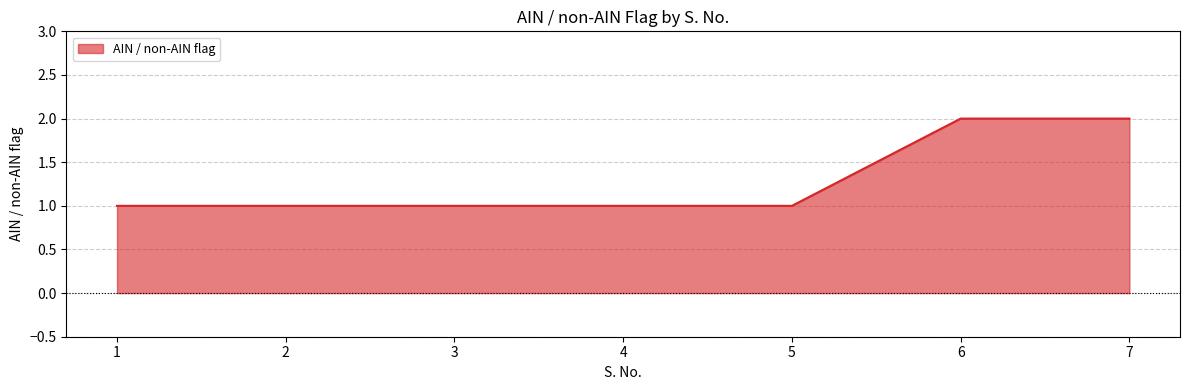

Reading left to right, transcribe all the data shown in this chart.

1	1	1	1	1	2	2